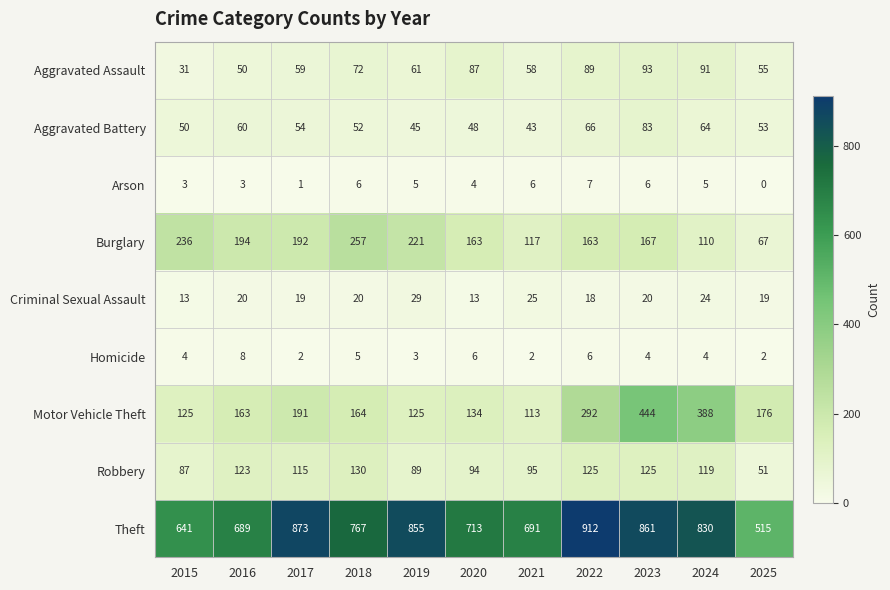

Which series has the largest total across all categories?

Theft